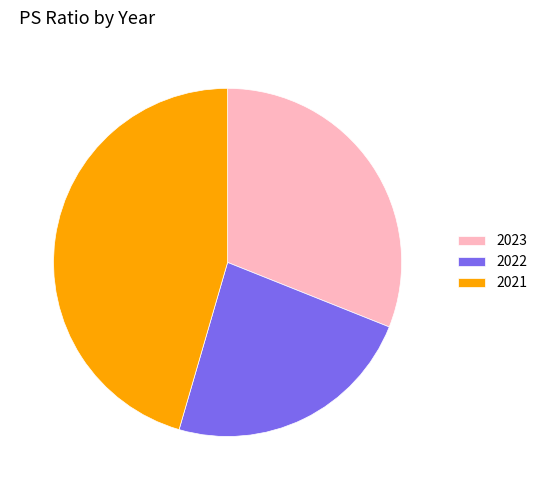

Which category has the biggest portion of the pie?

2021